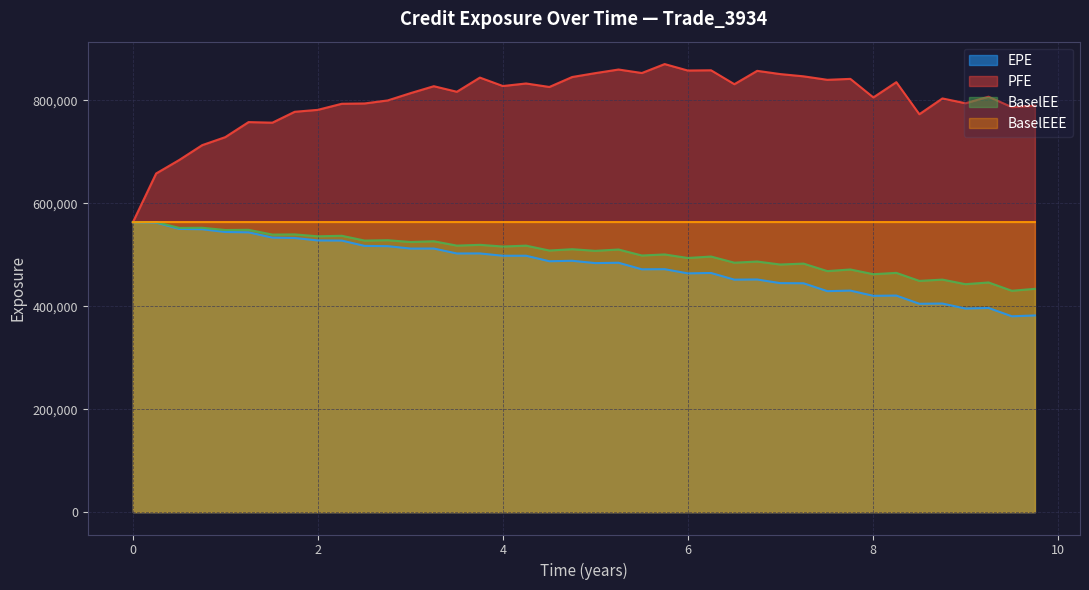

True or false: EPE and PFE intersect in this chart.

False